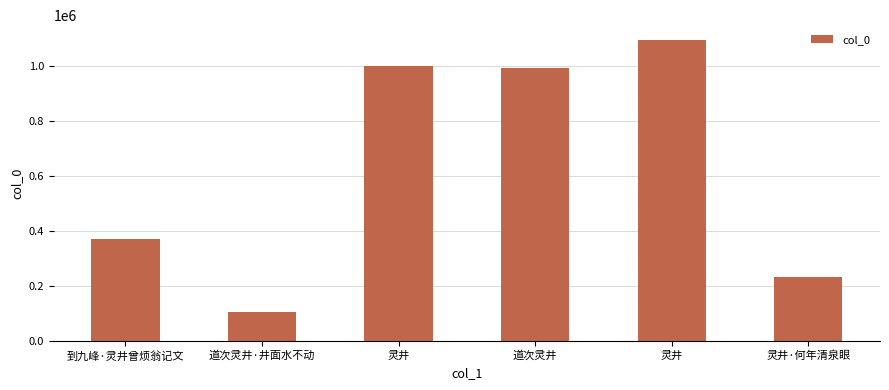

Are the bars horizontal?

No